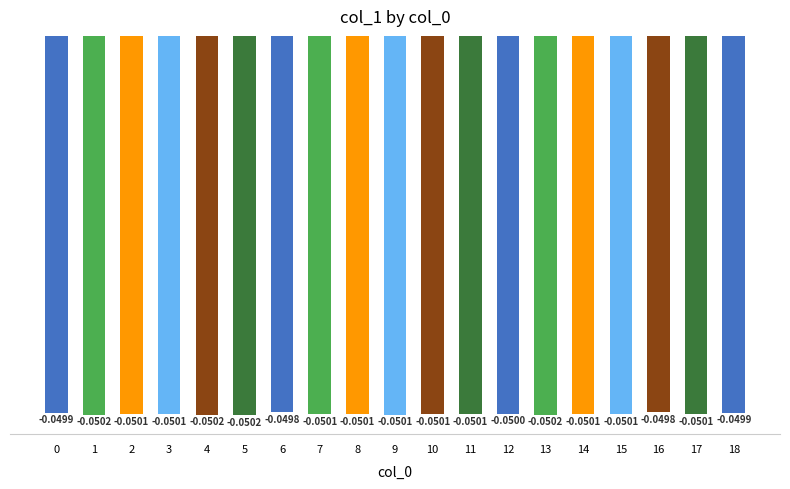

What is the value of the 5th bar from the left?

-0.1